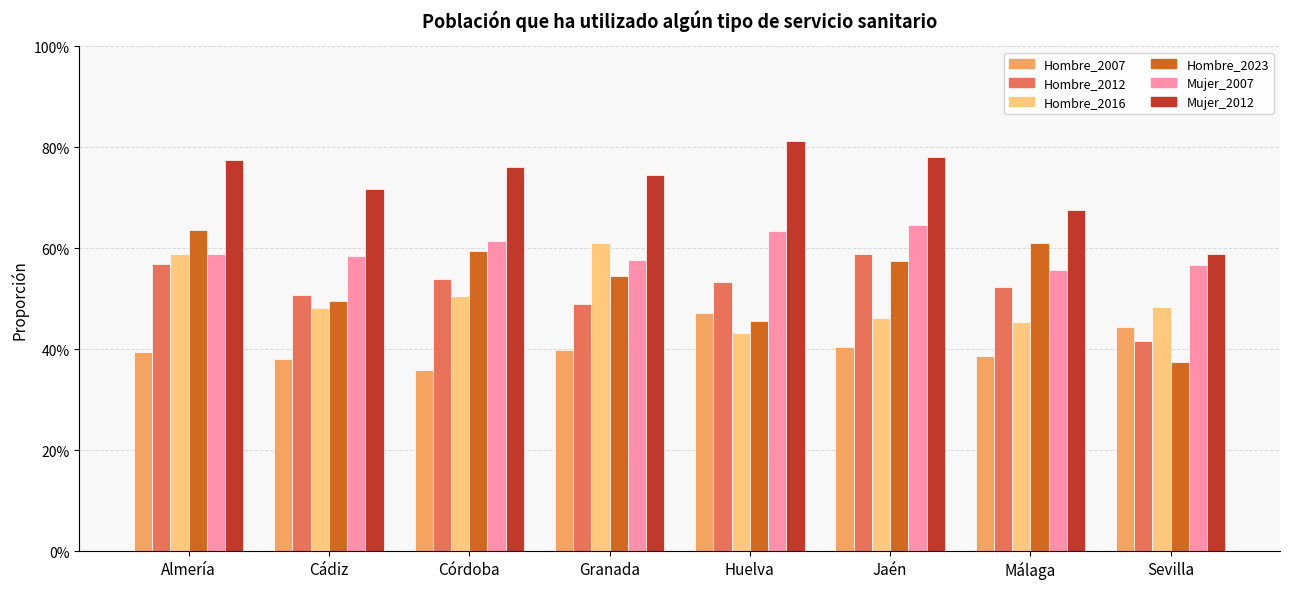

What is the maximum value shown in the chart?

0.8